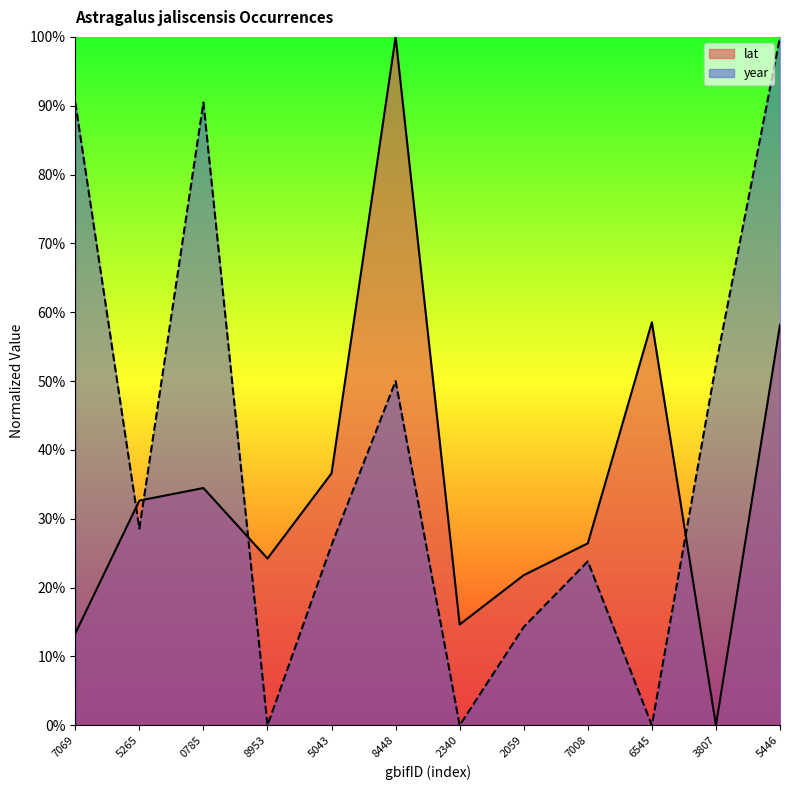

Reading right to left, transcribe all the data shown in this chart.

lat: 0.6	0.0	0.6	0.3	0.2	0.1	1.0	0.4	0.2	0.3	0.3	0.1
year: 1.0	0.5	0.0	0.2	0.1	0.0	0.5	0.3	0.0	0.9	0.3	0.9